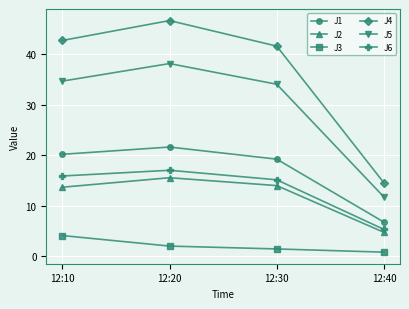

What is the average value of the J6 series?

13.3